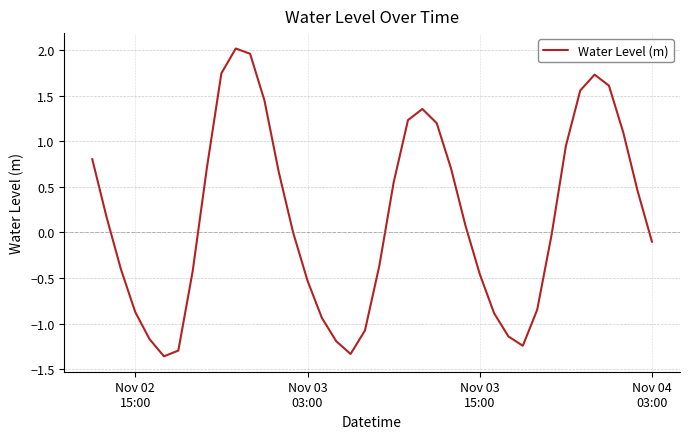

What is the difference between the maximum and minimum values?

3.4